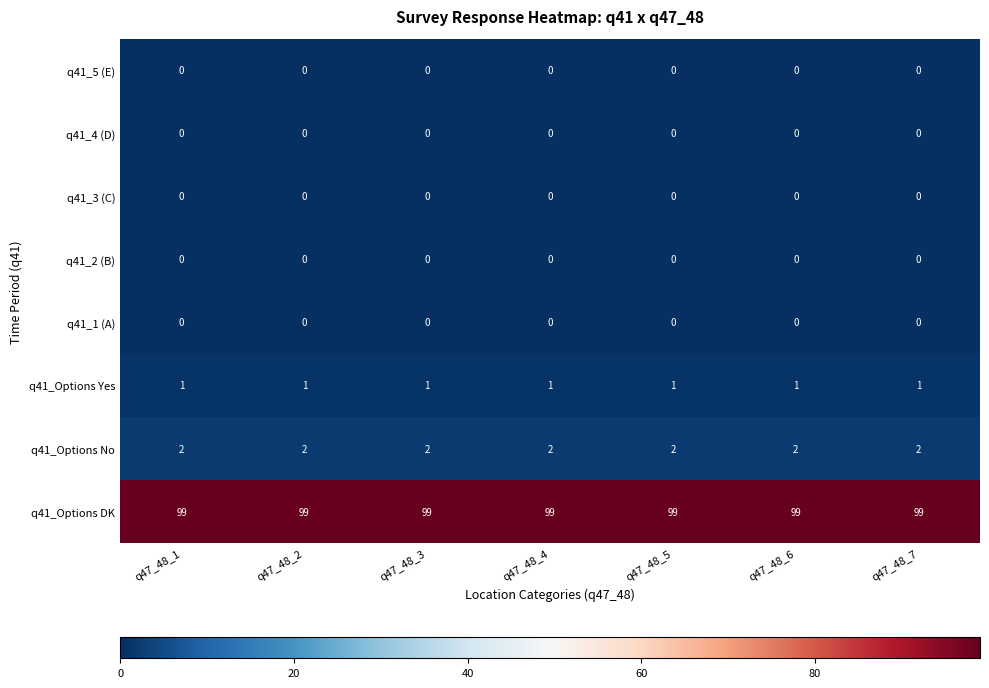

Is it true that q41_1 (A) equals 0 at q47_48_2?

True